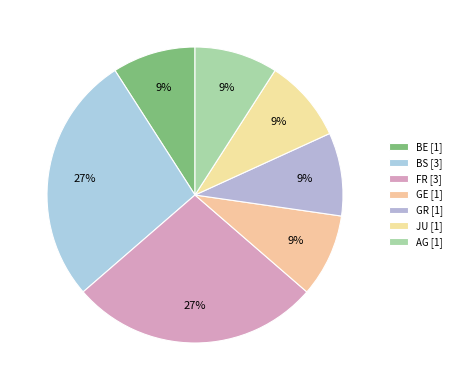

How many segments does this pie chart have?

7